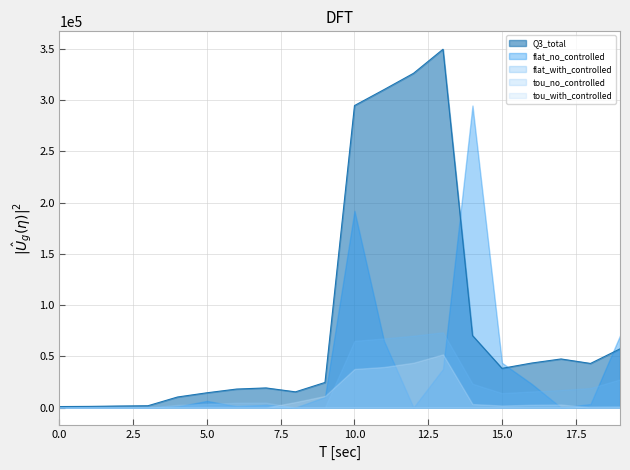

The value of tou_with_controlled at ActewAGL Q1 is 16101. True or false?

False